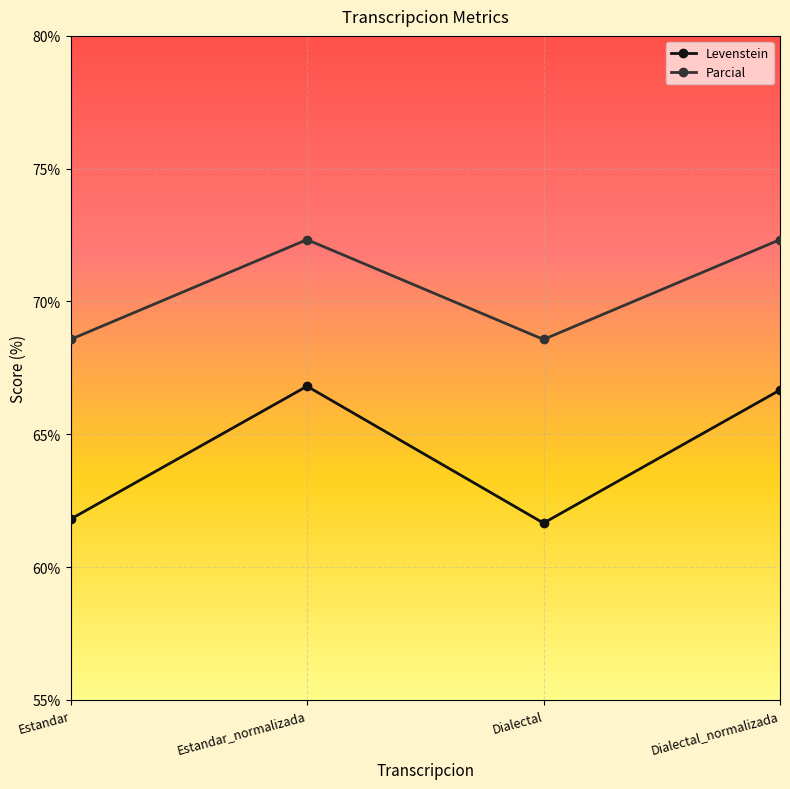

How many lines are shown in the chart?

2